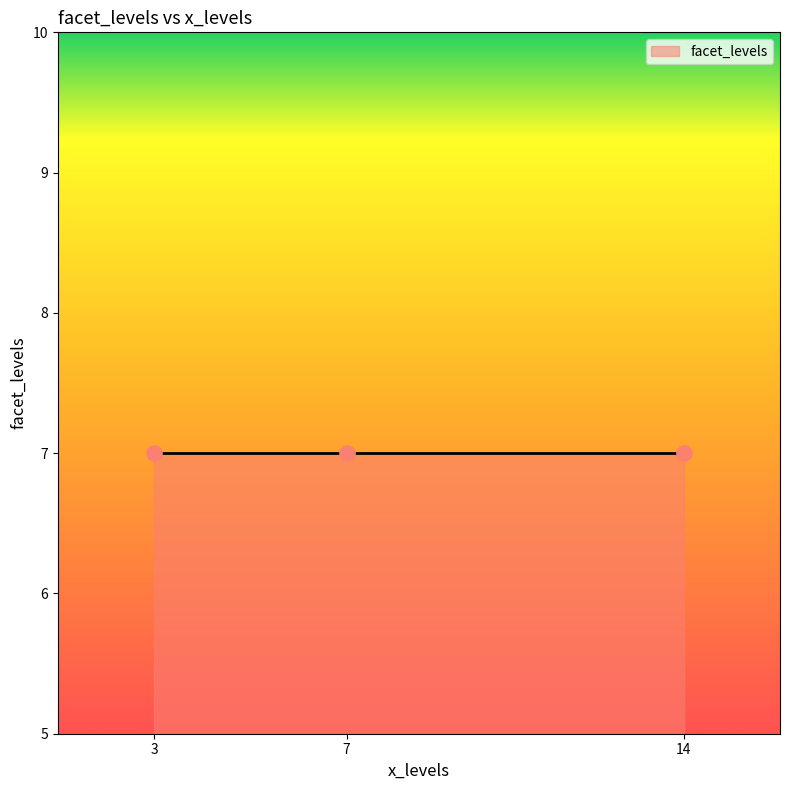

Which has a higher value, 14 or 14?

14